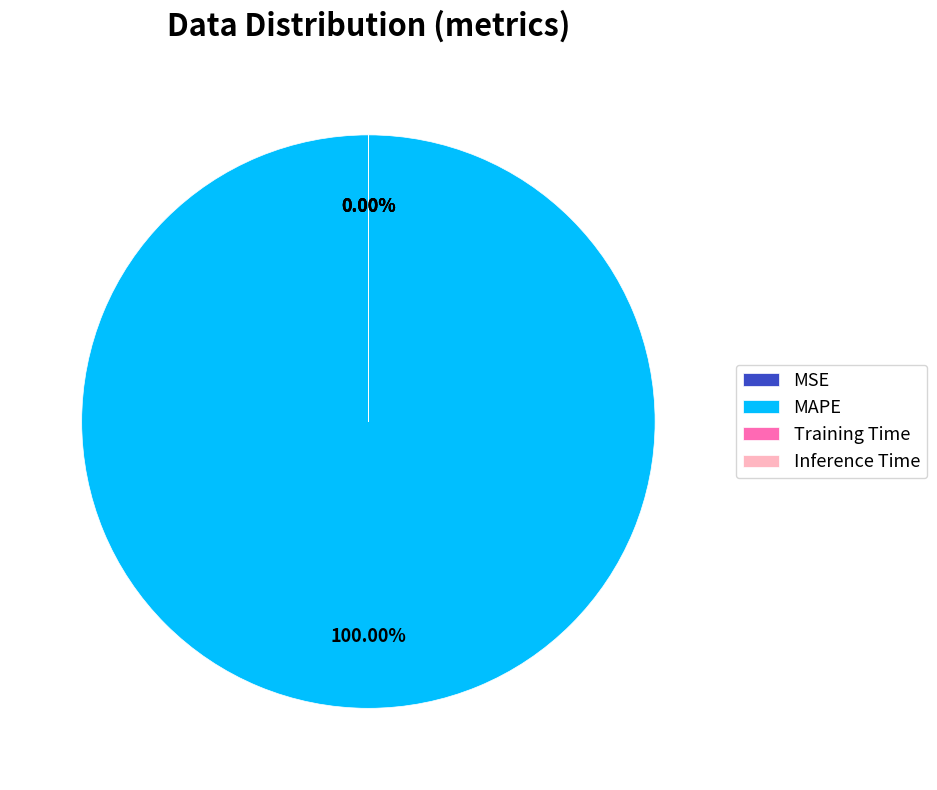

Combined, do Training Time and MAPE account for over 50%?

Yes